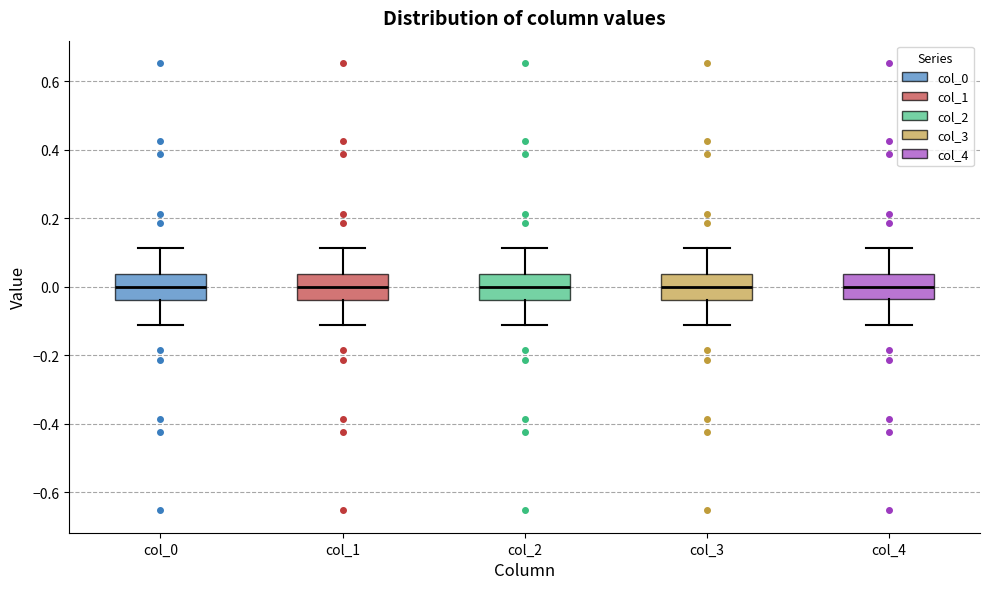

Reading left to right, transcribe this box plot: for each box, give where its median line is, the range the box spans, and where its two whiskers end, as read against the y-axis. The values are not printed on the chart, so give them approximately, as read against the axis.

col_0: median 0.00, box -0.04 to 0.04, whiskers -0.12 to 0.12
col_1: median 0.00, box -0.04 to 0.04, whiskers -0.12 to 0.12
col_2: median 0.00, box -0.04 to 0.04, whiskers -0.12 to 0.12
col_3: median 0.00, box -0.04 to 0.04, whiskers -0.12 to 0.12
col_4: median 0.00, box -0.04 to 0.04, whiskers -0.12 to 0.12